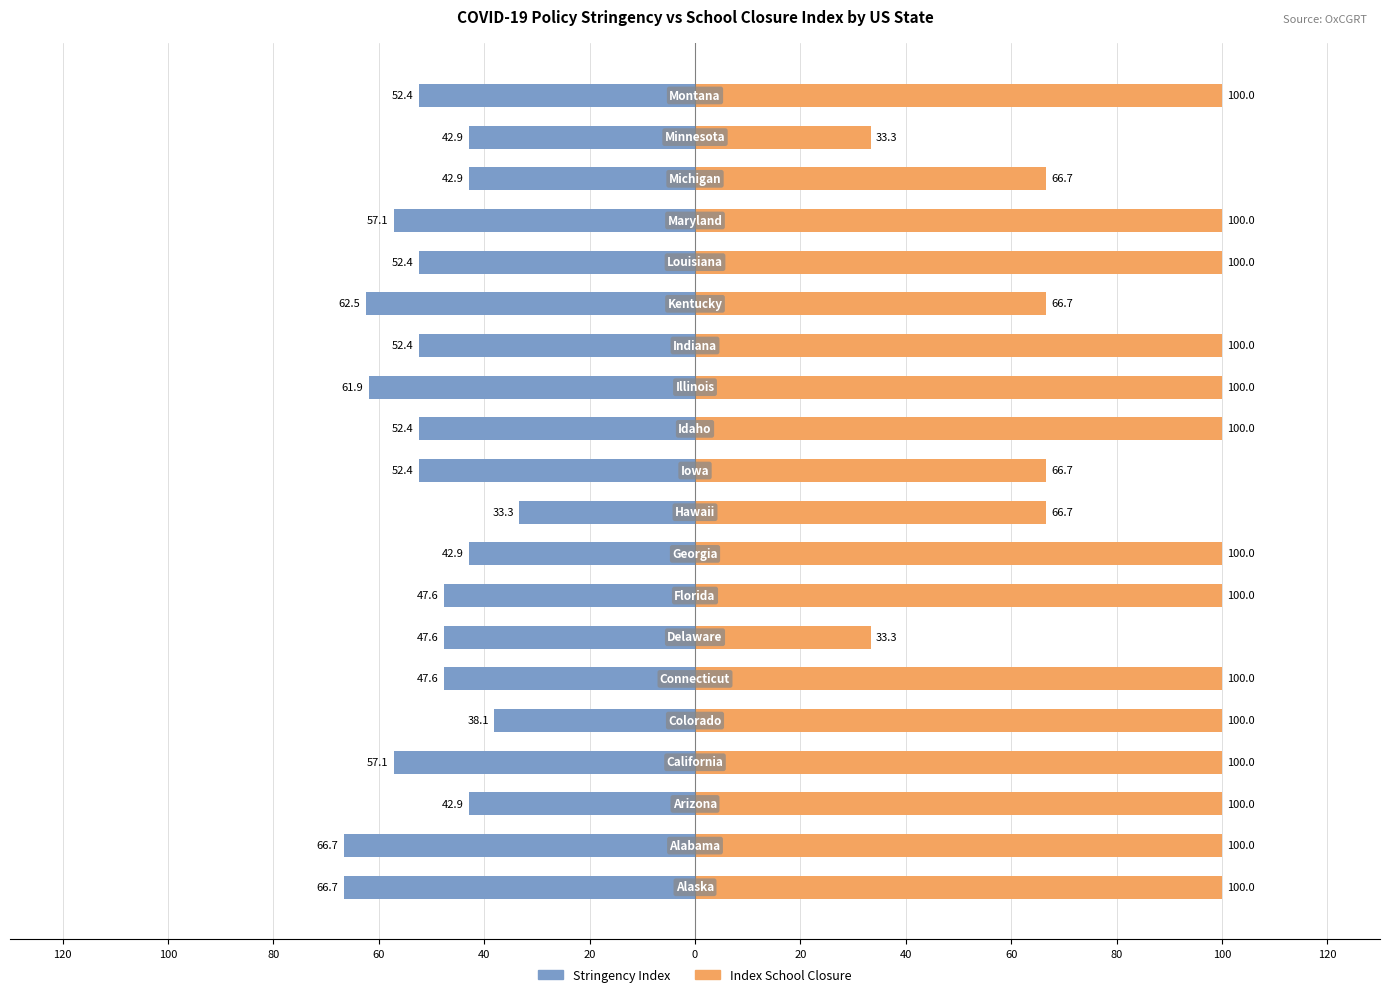

Between 100 and 16, which series saw the biggest shift?

Stringency Index